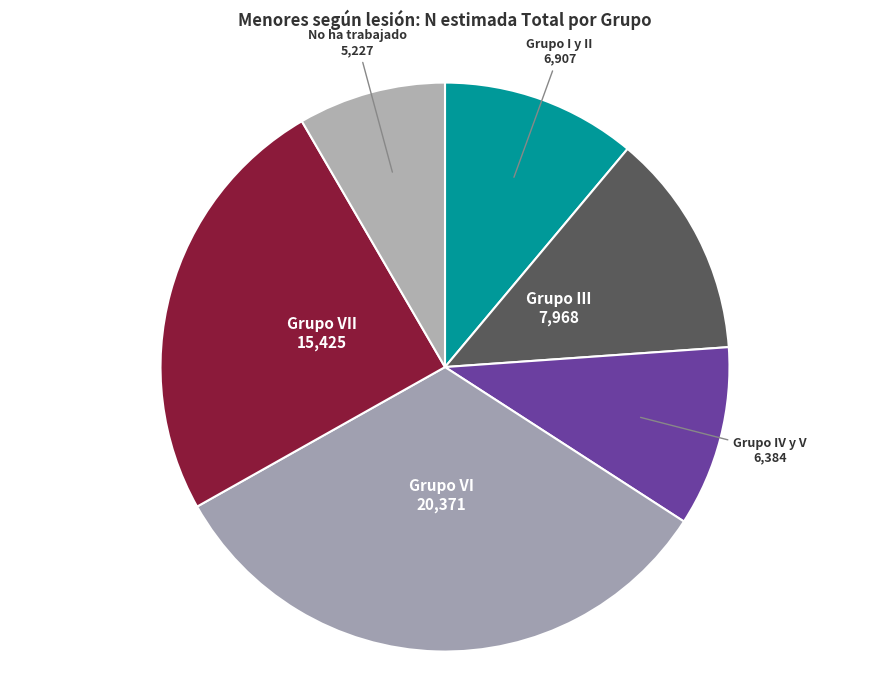

Is there a majority slice in this chart?

No